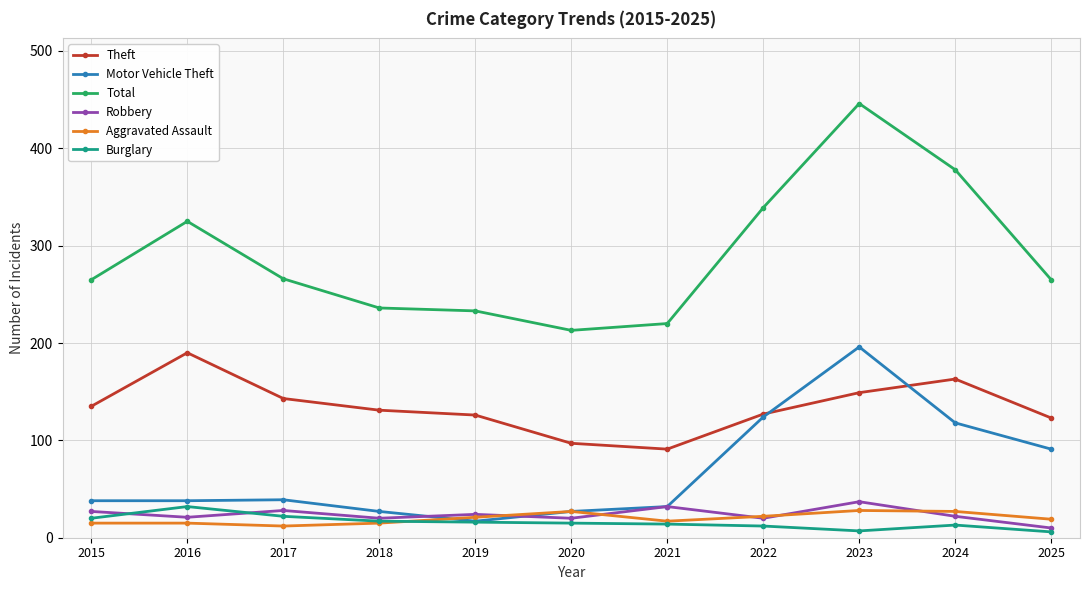

Between 2018 and 2023, which series saw the biggest shift?

Total